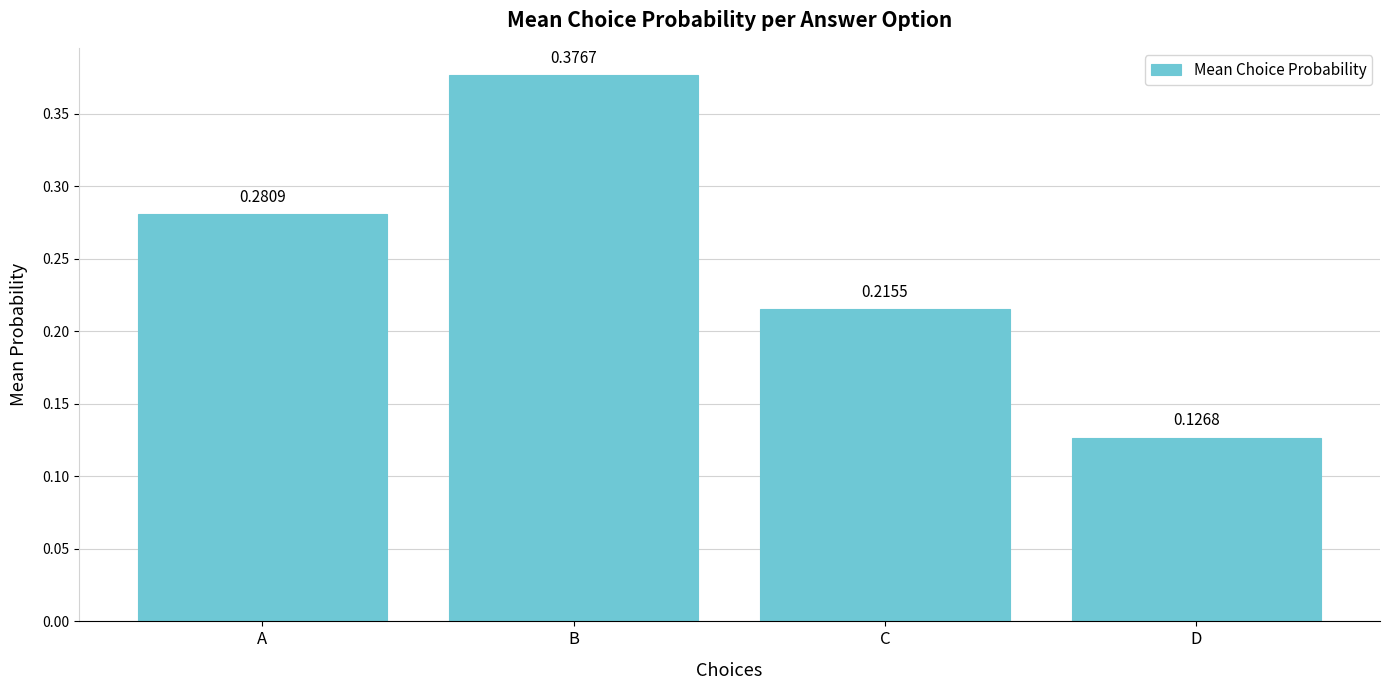

What is the change in value from C to D?

-0.1